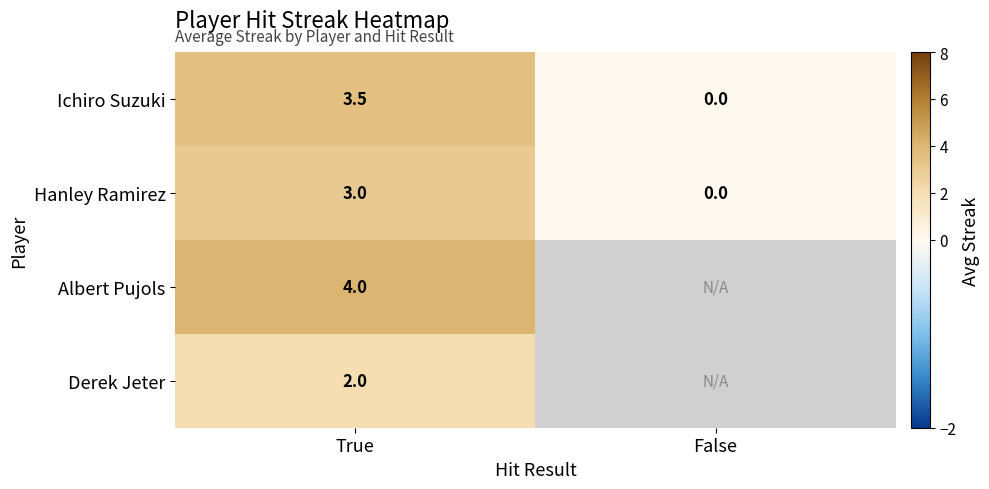

At True, list the series in order from largest to smallest.

Albert Pujols, Ichiro Suzuki, Hanley Ramirez, Derek Jeter